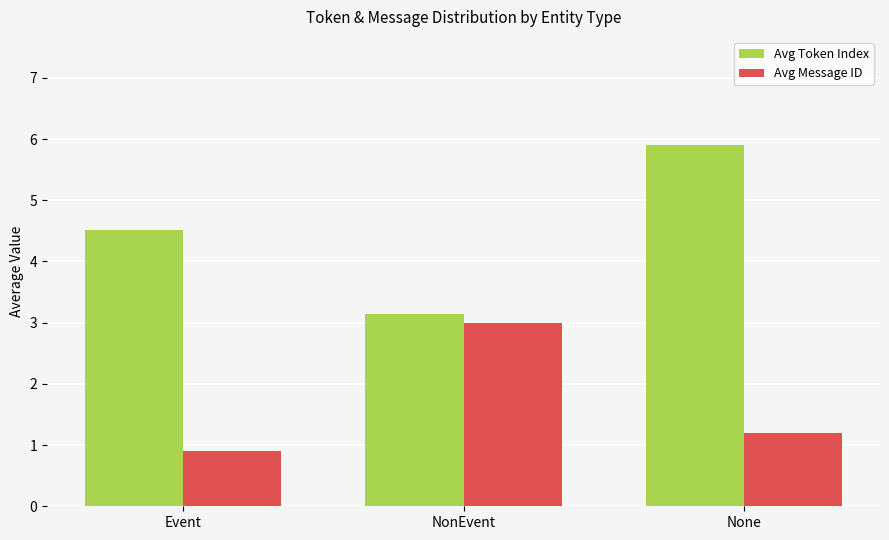

Is the value of Avg Token Index at NonEvent greater than the value of Avg Message ID at Event?

Yes